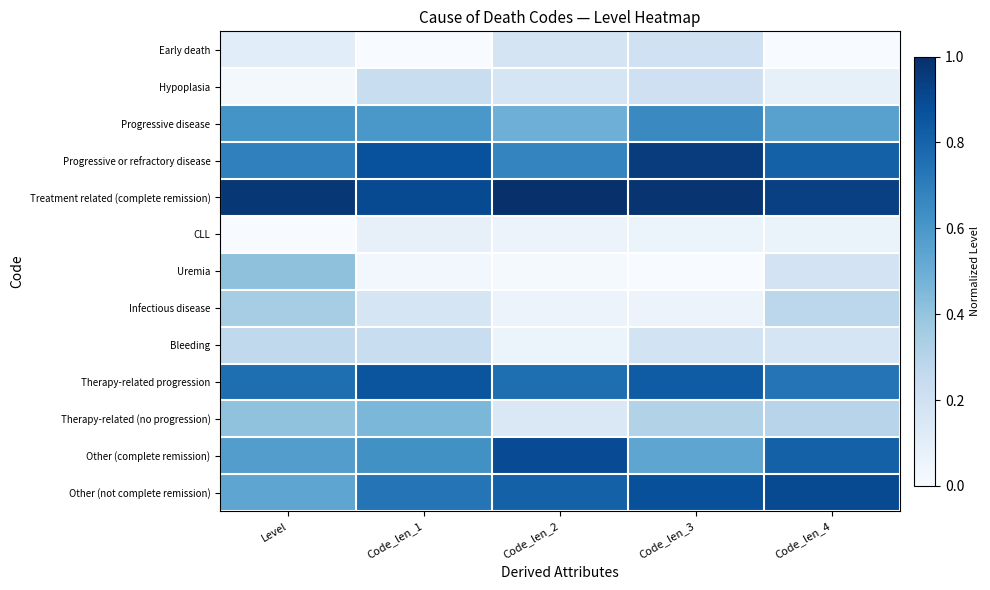

Between Code_len_2 and Level, which is larger?

Code_len_2